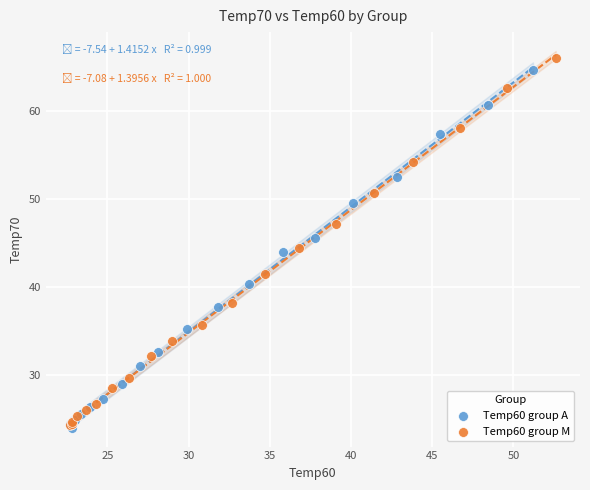

Which series has the widest spread of Y values?

Temp60 group M